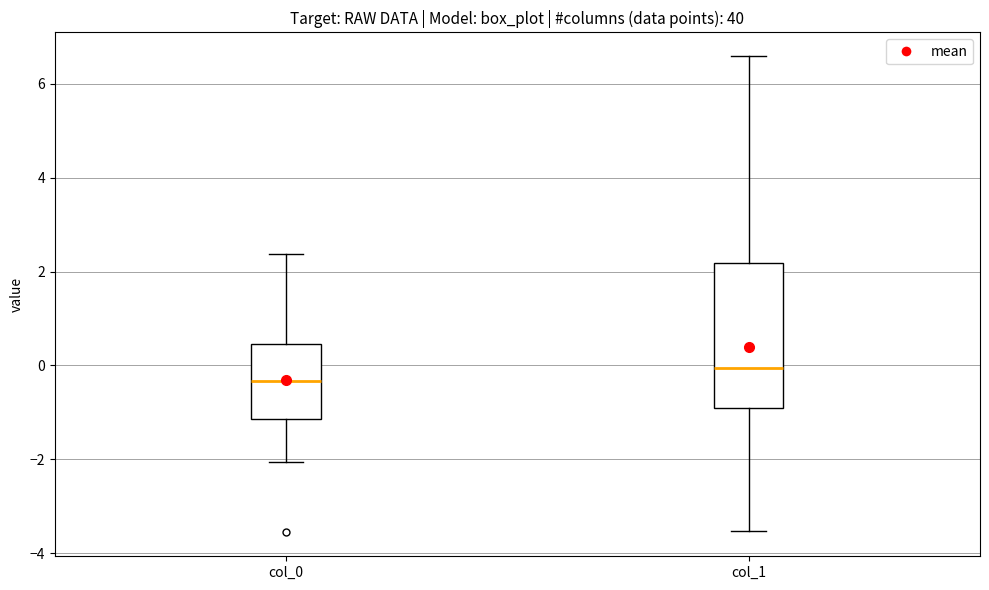

Reading left to right, read every box against the y-axis: the position of its median line, the range the box covers, and the ends of its whiskers. The values are not printed on the chart, so give them approximately, as read against the axis.

col_0: median -0.4, box -1.2 to 0.4, whiskers -2.0 to 2.4
col_1: median 0.0, box -1.0 to 2.2, whiskers -3.6 to 6.6